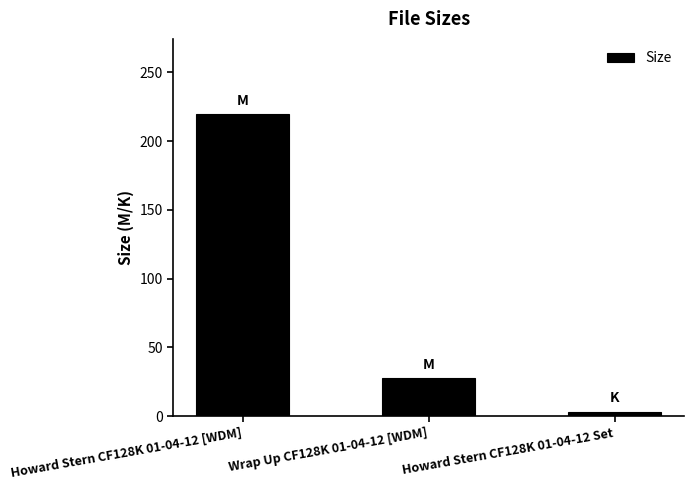

True or false: the data shows 27.4 at Wrap Up CF128K 01-04-12 [WDM].

True